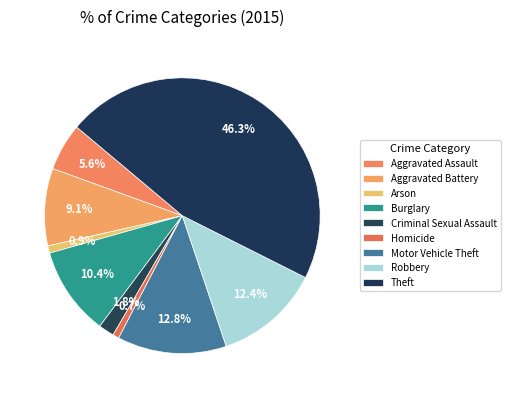

Does Arson represent more than half of the total?

No